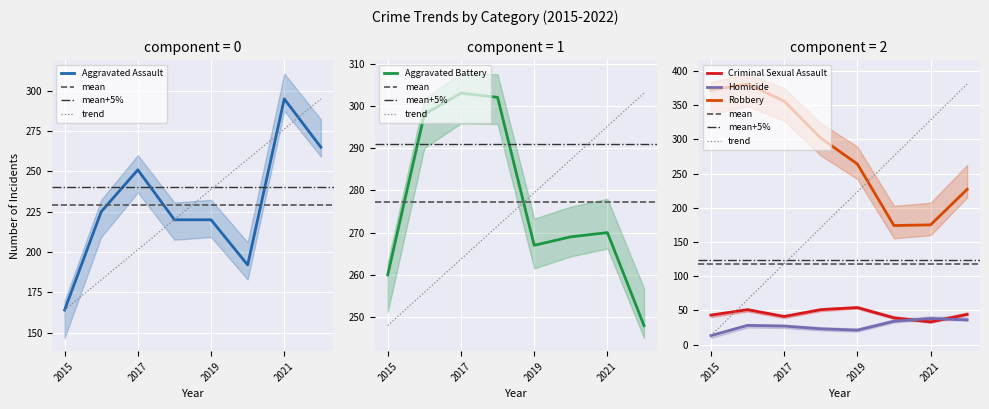

Between 2020 and 2018, which is larger?

2018